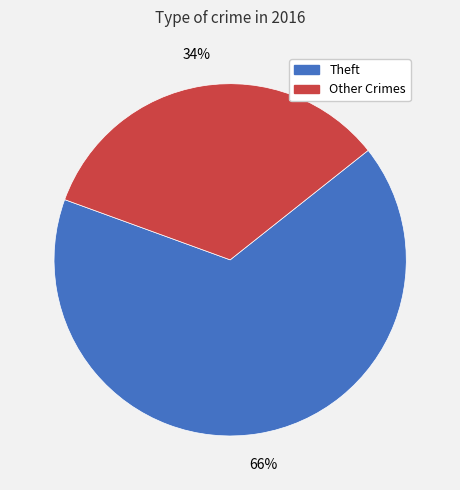

Does Theft account for over 50% of the chart?

Yes